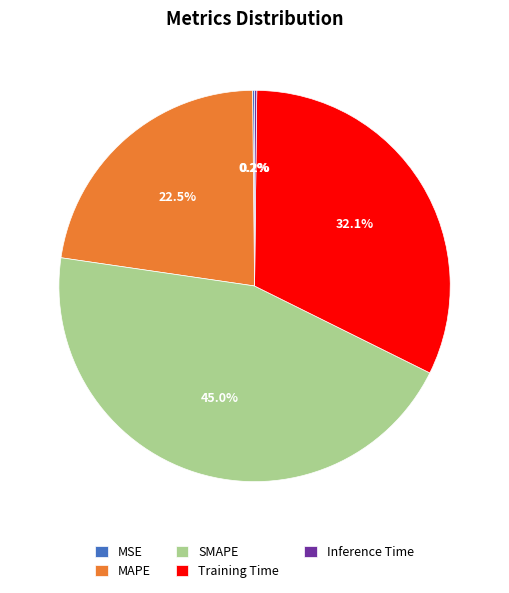

What is the largest slice in the pie chart?

SMAPE